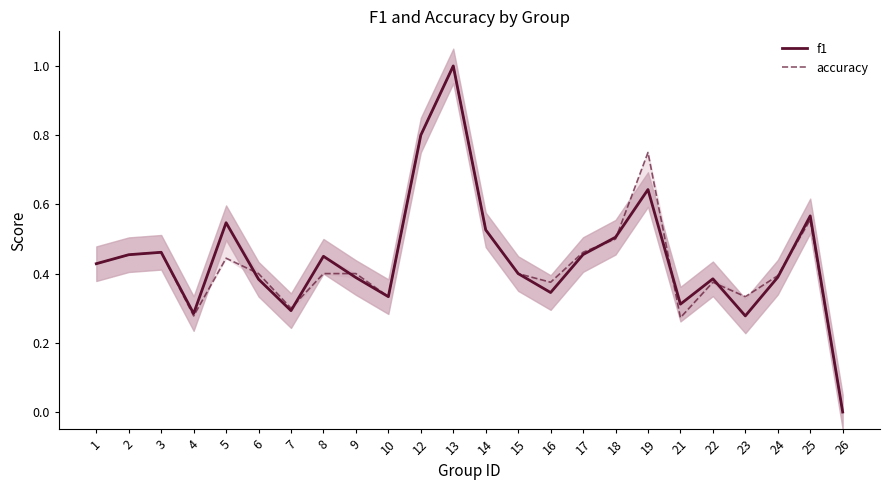

Rank the series by their maximum value, from lowest to highest.

f1, accuracy